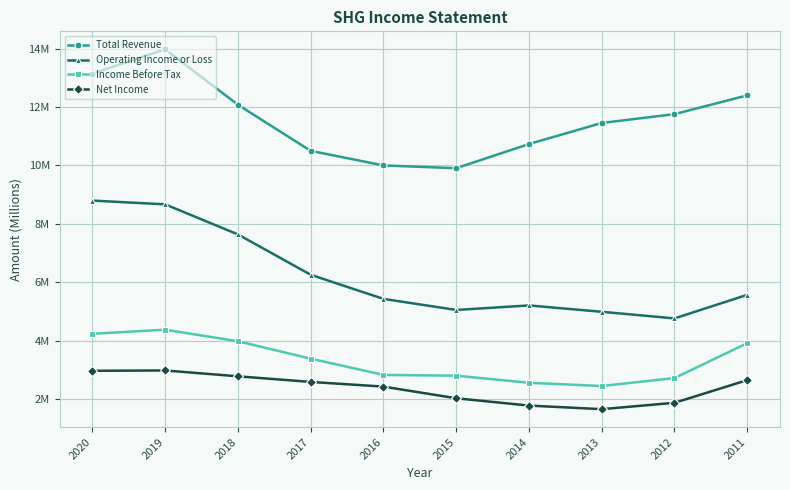

The Operating Income or Loss series shows 5.2 at 2014. True or false?

True